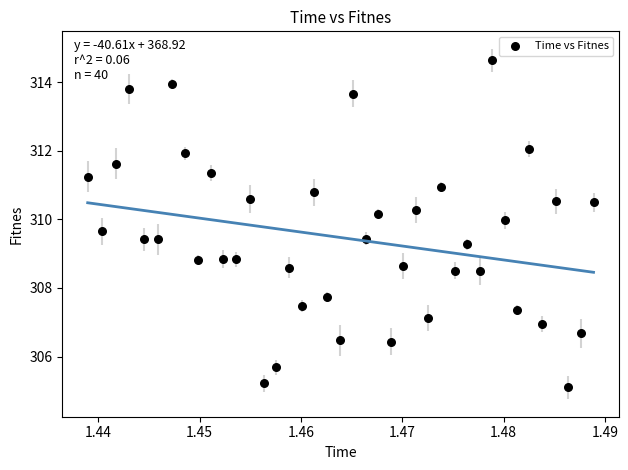

What is the range of Y values (max minus min)?

9.5